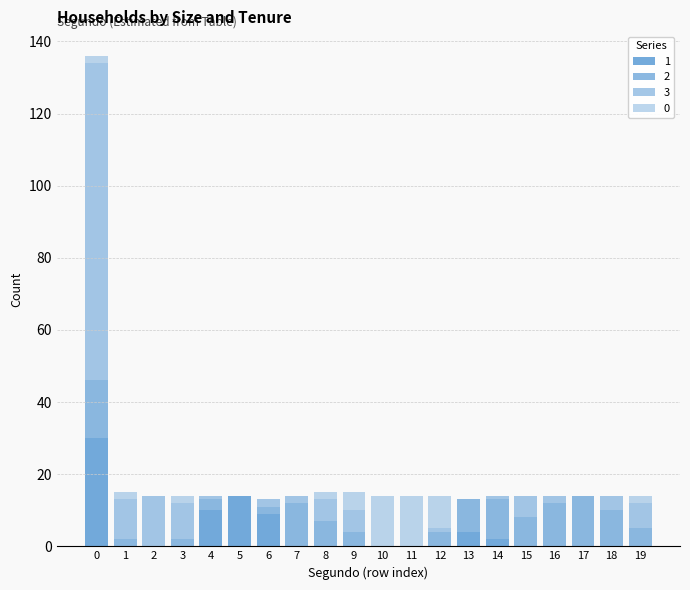

Are the bars horizontal?

No